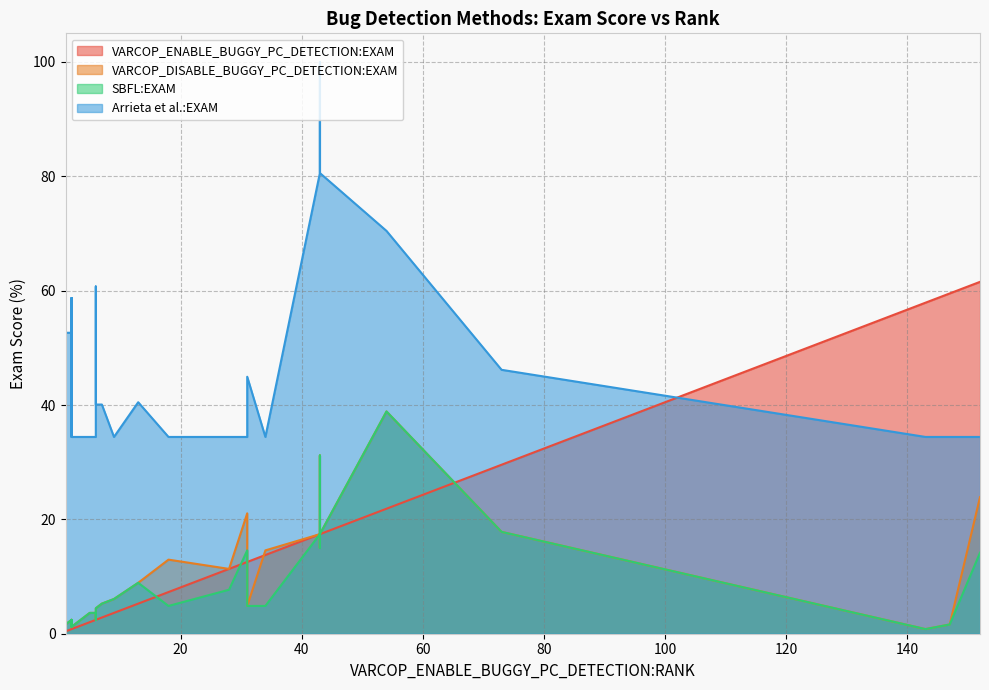

What is the average value of the VARCOP_DISABLE_BUGGY_PC_DETECTION:EXAM series?

8.5